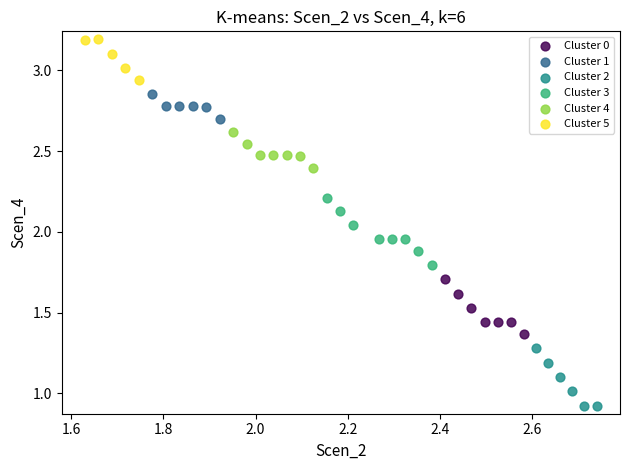

Which series contains the lowest Y value?

Cluster 2